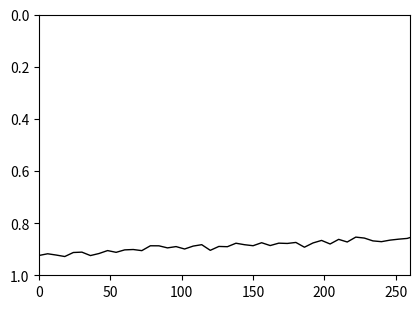

How many lines are shown in the chart?

1